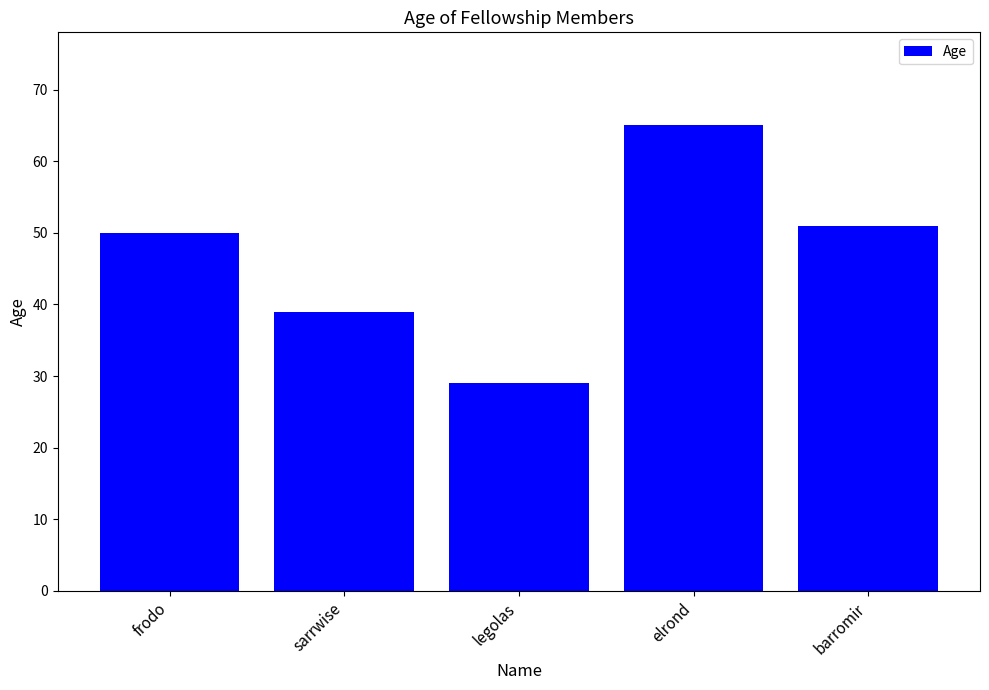

Are the bars horizontal?

No